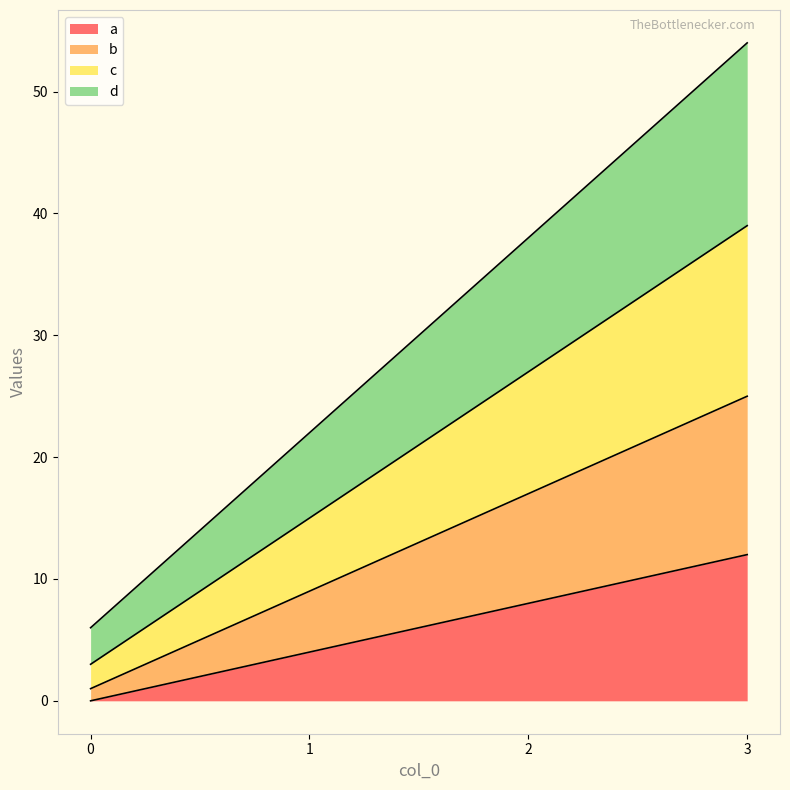

How many data points in a are above 8?

1